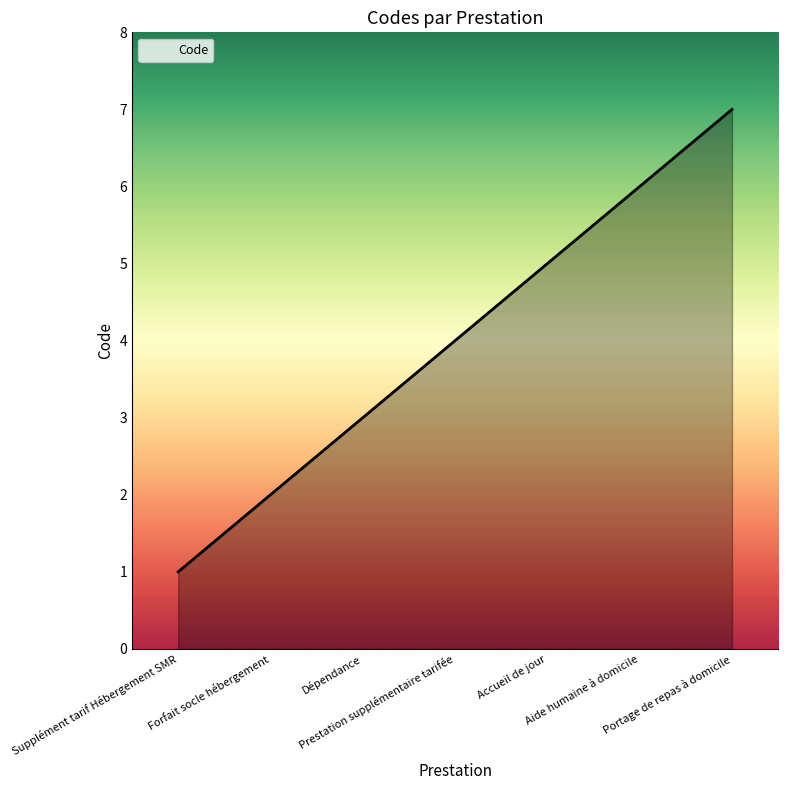

What is the greatest value displayed?

7